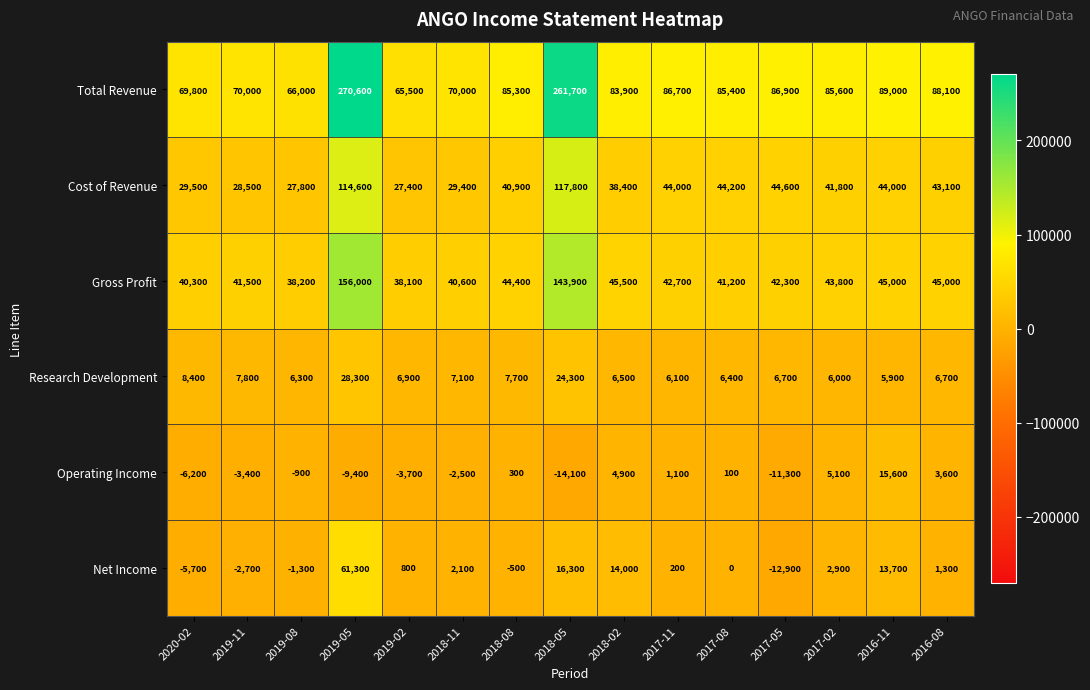

What is the average value of the Total Revenue series?

104300